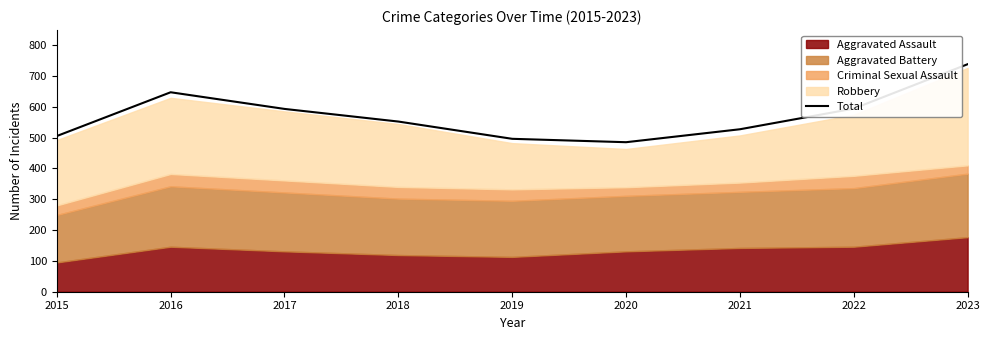

Reading left to right, what are all the values shown in this chart?

505	647	593	552	496	485	527	594	738